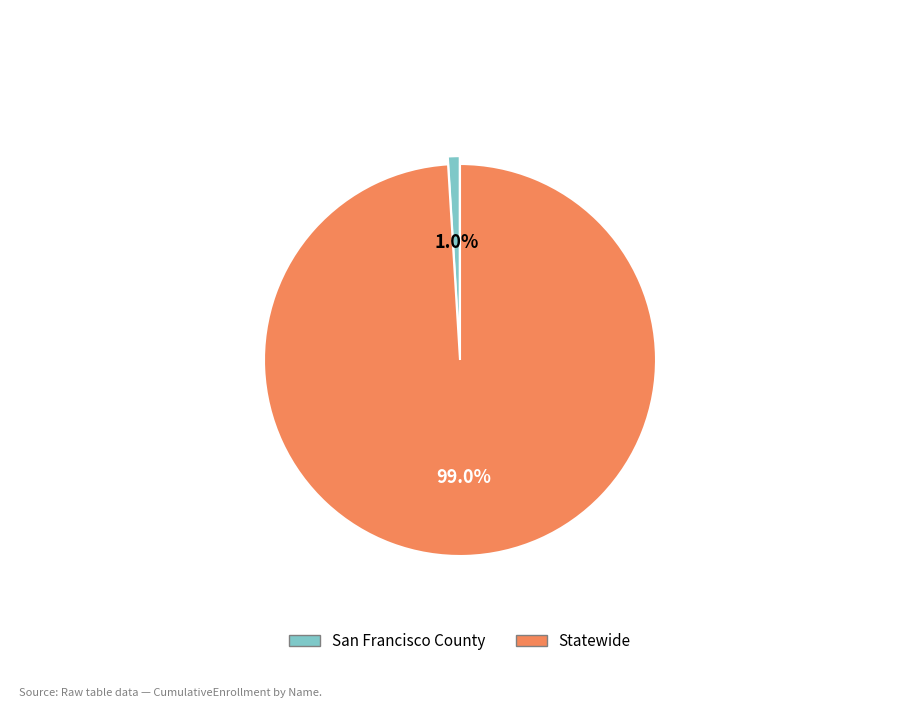

Which has a higher value, San Francisco County or Statewide?

Statewide